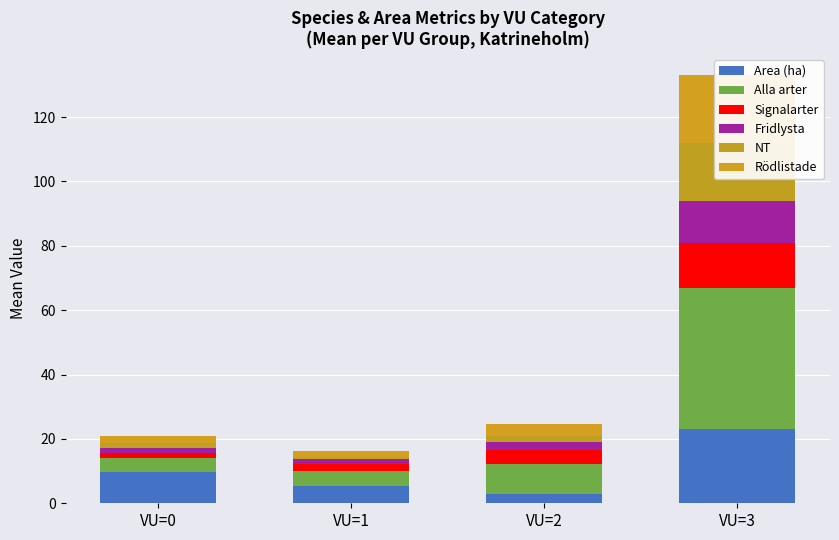

Which series changed the most between VU=0 and VU=3?

Alla arter